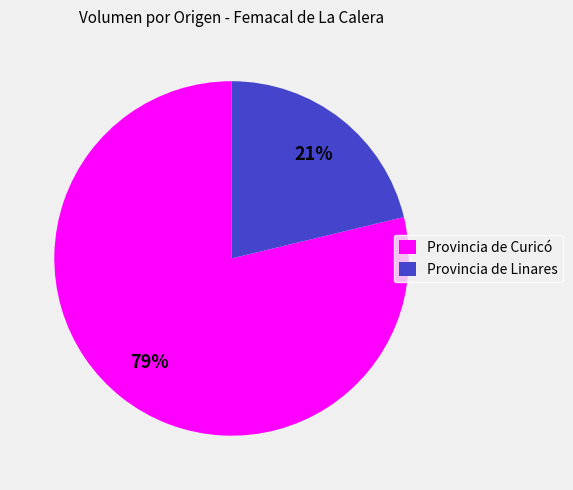

To the nearest percent, what is the difference between the Provincia de Curicó and Provincia de Linares slice percentages?

58%